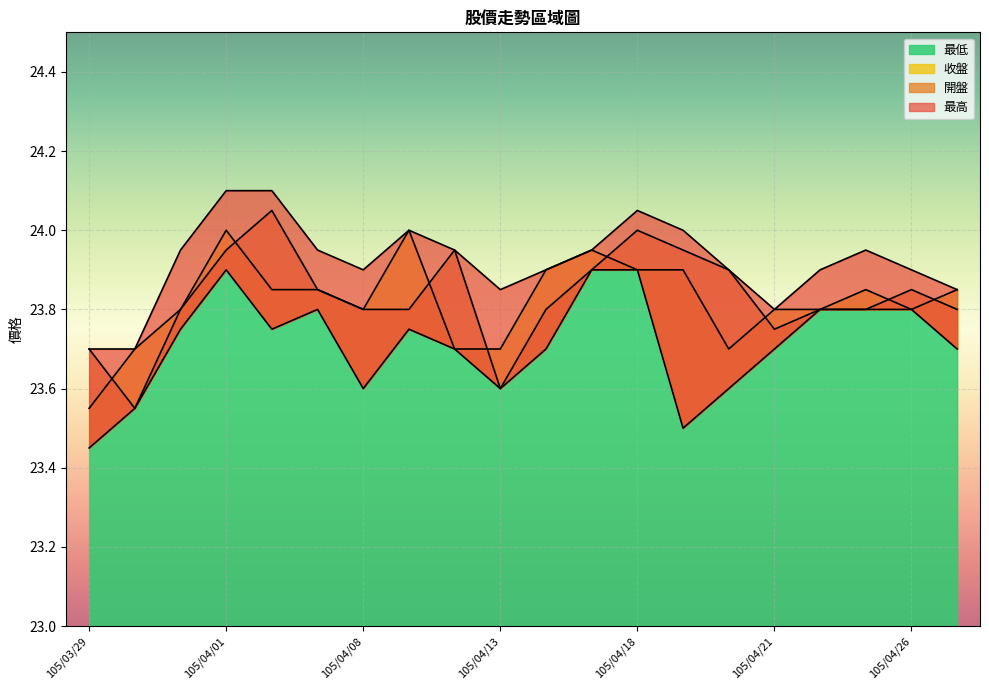

What is the difference between the 收盤 values at 105/04/06 and 105/03/31?

0.1